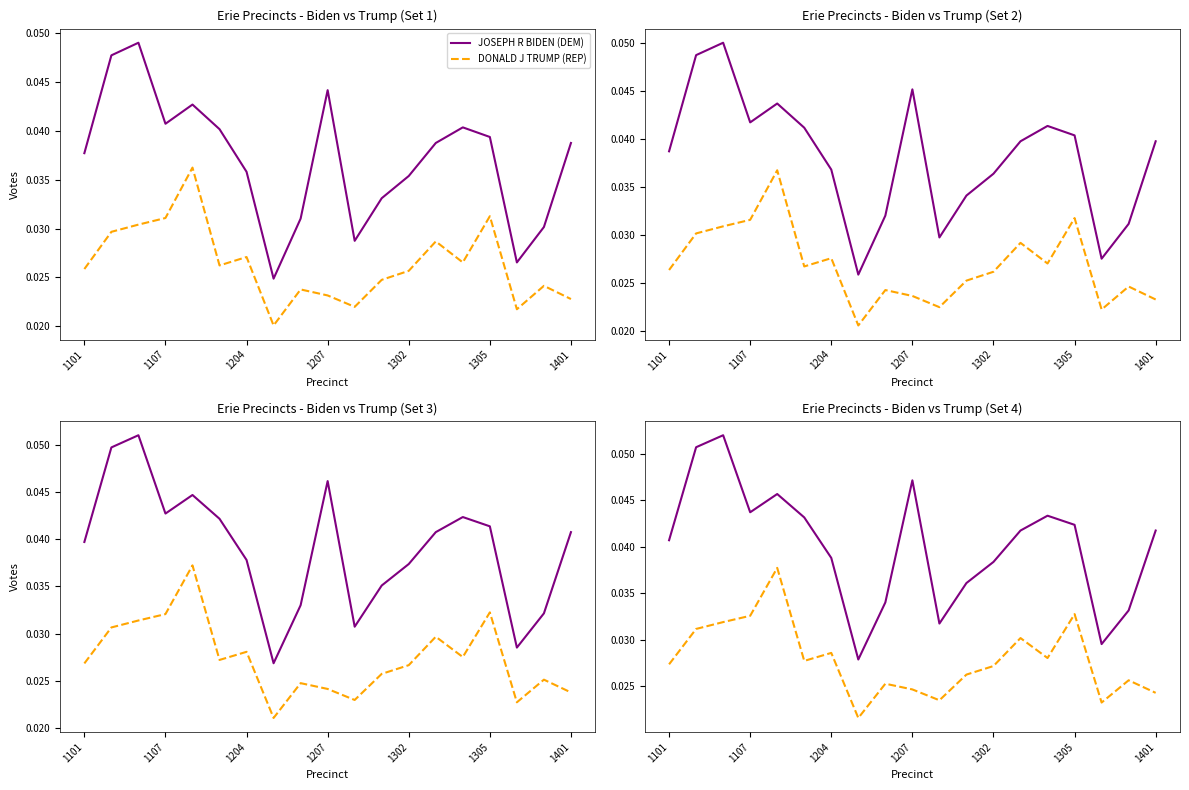

What is the label of the 12th point from the right?

7